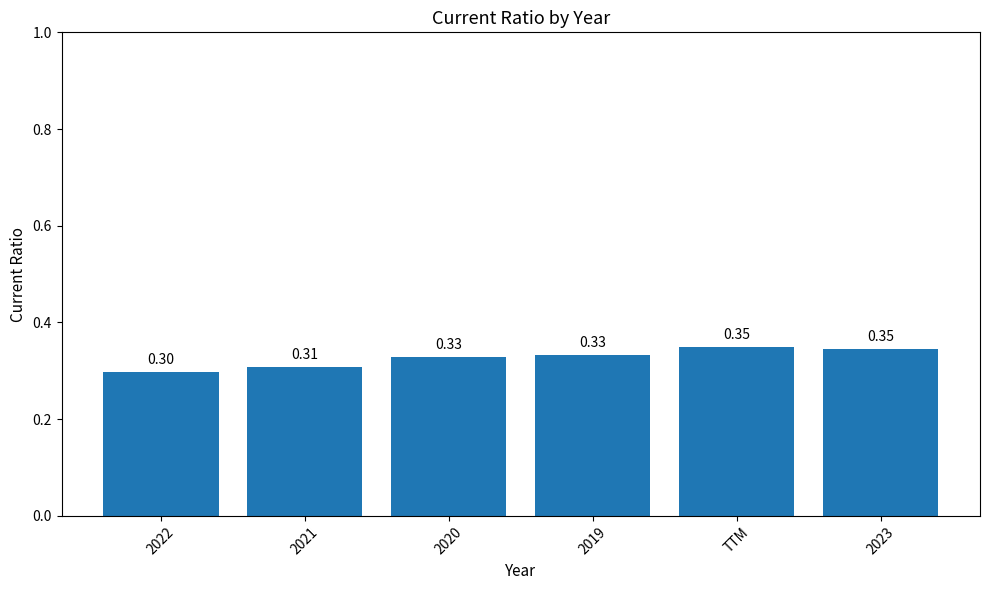

How many bars are there in total?

6